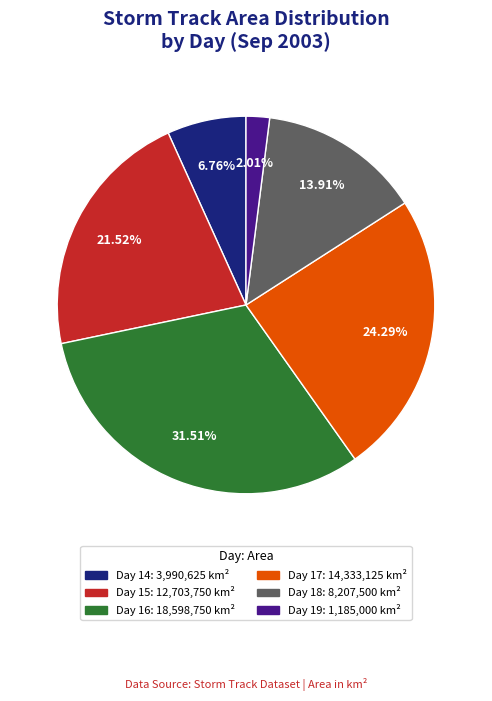

Is there any slice that represents more than half of the pie?

No